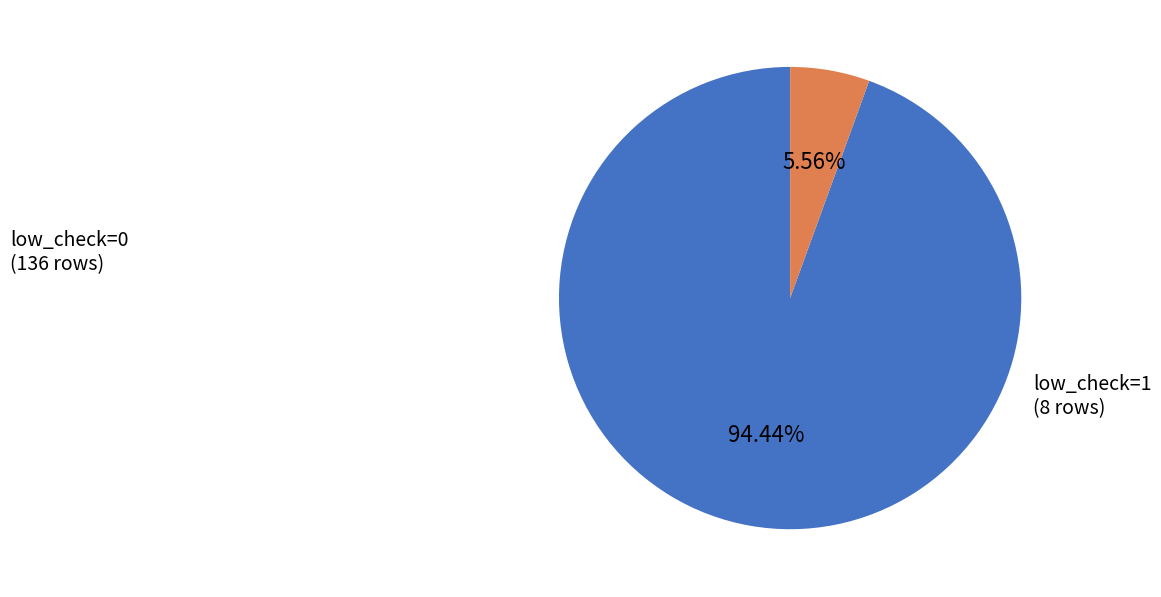

To the nearest percent, what percentage of the pie is low_check=0?

94%